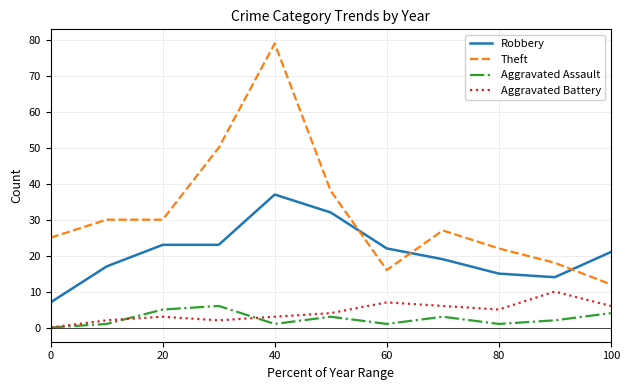

List the series in order of their peak value, lowest first.

Aggravated Assault, Aggravated Battery, Robbery, Theft